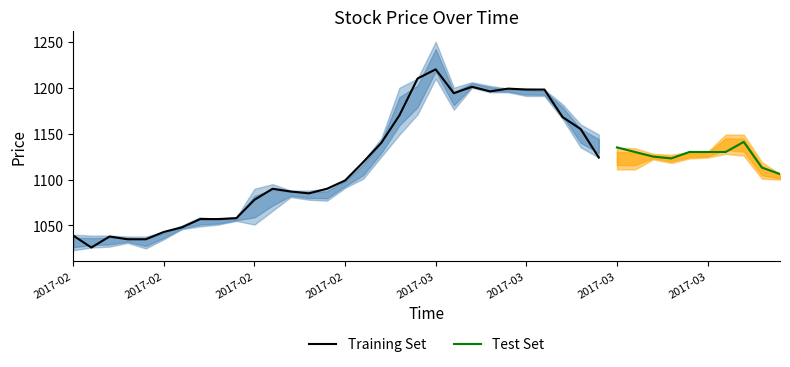

True or false: High and Low intersect in this chart.

False